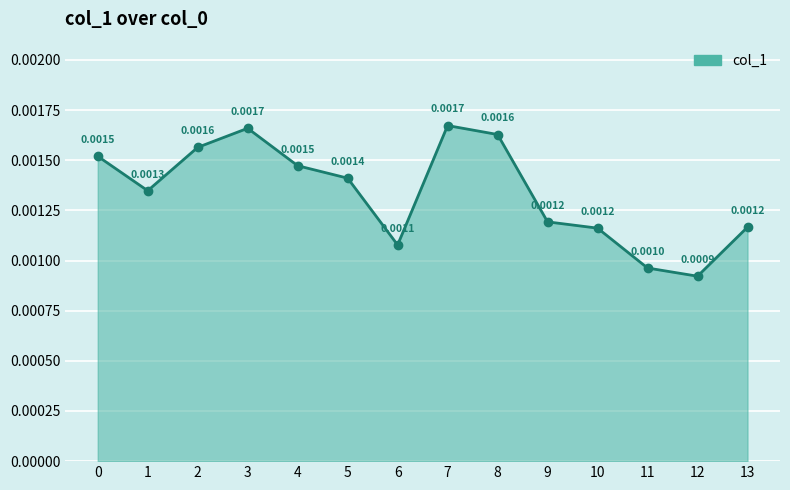

How many points are higher than both their immediate neighbors (excluding endpoints)?

2